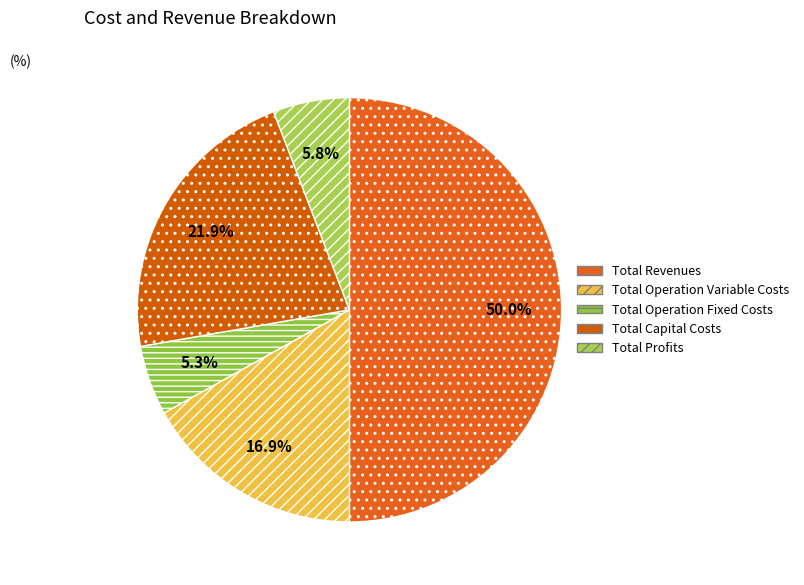

Count the number of slices in the pie.

5